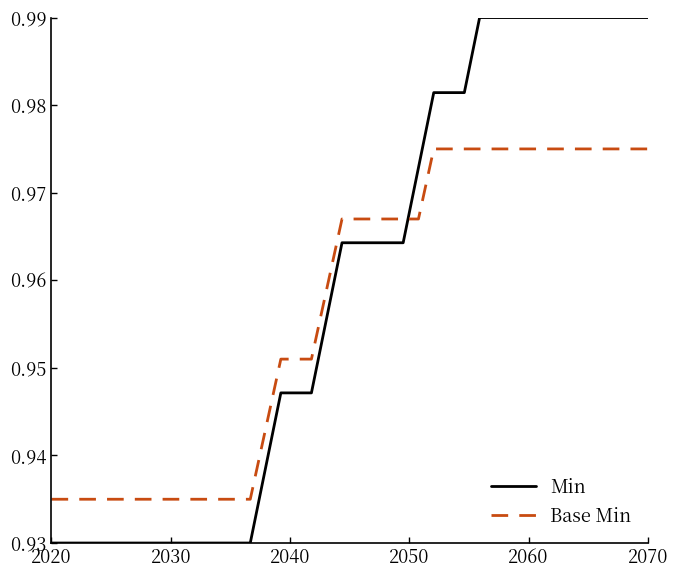

Which series has the widest spread of values?

Min